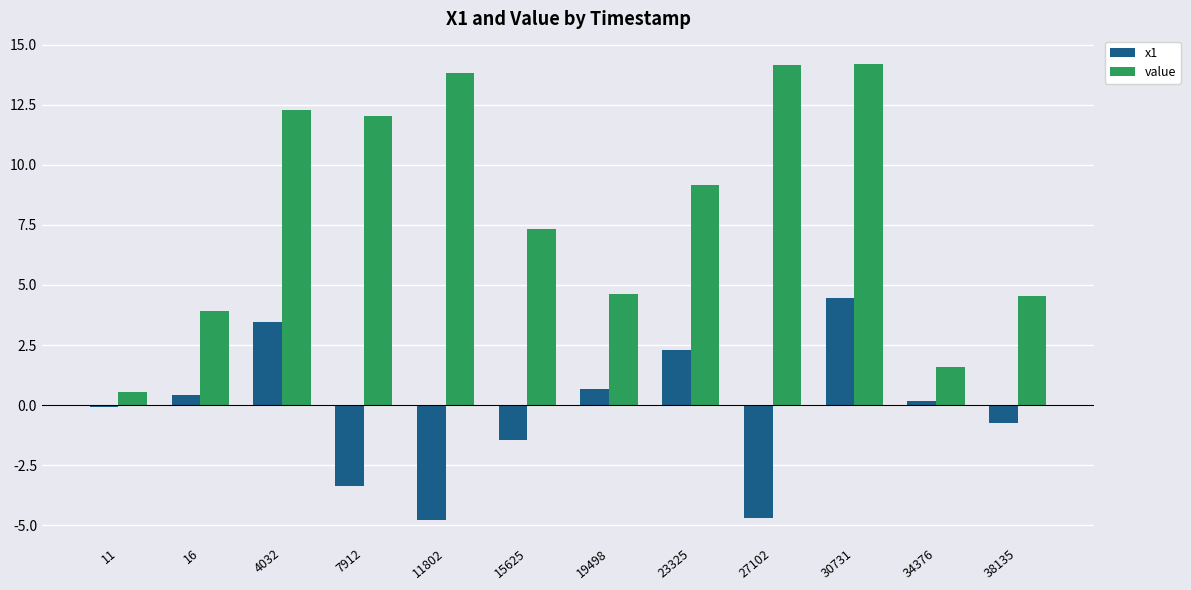

Where does the value series first go above 9?

4032